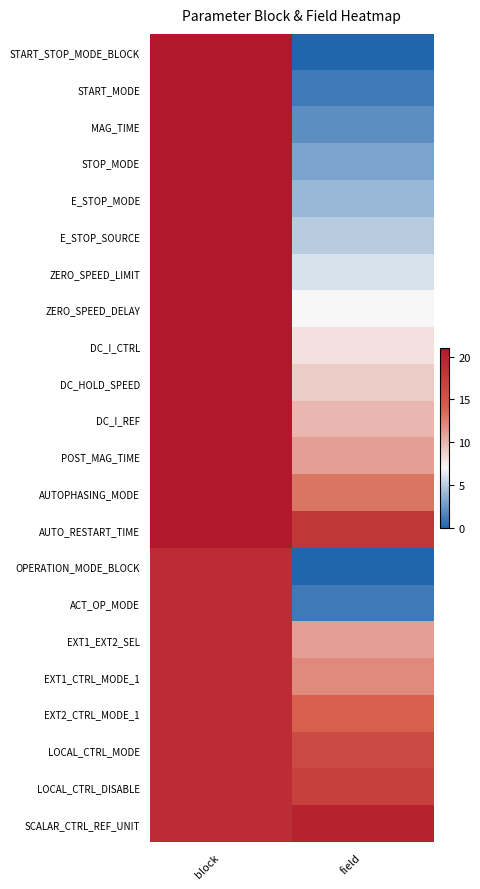

Reading right to left, what are all the values shown in this chart?

START_STOP_MODE_BLOCK: field=0	block=21
START_MODE: field=1	block=21
MAG_TIME: field=2	block=21
STOP_MODE: field=3	block=21
E_STOP_MODE: field=4	block=21
E_STOP_SOURCE: field=5	block=21
ZERO_SPEED_LIMIT: field=6	block=21
ZERO_SPEED_DELAY: field=7	block=21
DC_I_CTRL: field=8	block=21
DC_HOLD_SPEED: field=9	block=21
DC_I_REF: field=10	block=21
POST_MAG_TIME: field=11	block=21
AUTOPHASING_MODE: field=13	block=21
AUTO_RESTART_TIME: field=18	block=21
OPERATION_MODE_BLOCK: field=0	block=19
ACT_OP_MODE: field=1	block=19
EXT1_EXT2_SEL: field=11	block=19
EXT1_CTRL_MODE_1: field=12	block=19
EXT2_CTRL_MODE_1: field=14	block=19
LOCAL_CTRL_MODE: field=16	block=19
LOCAL_CTRL_DISABLE: field=17	block=19
SCALAR_CTRL_REF_UNIT: field=20	block=19